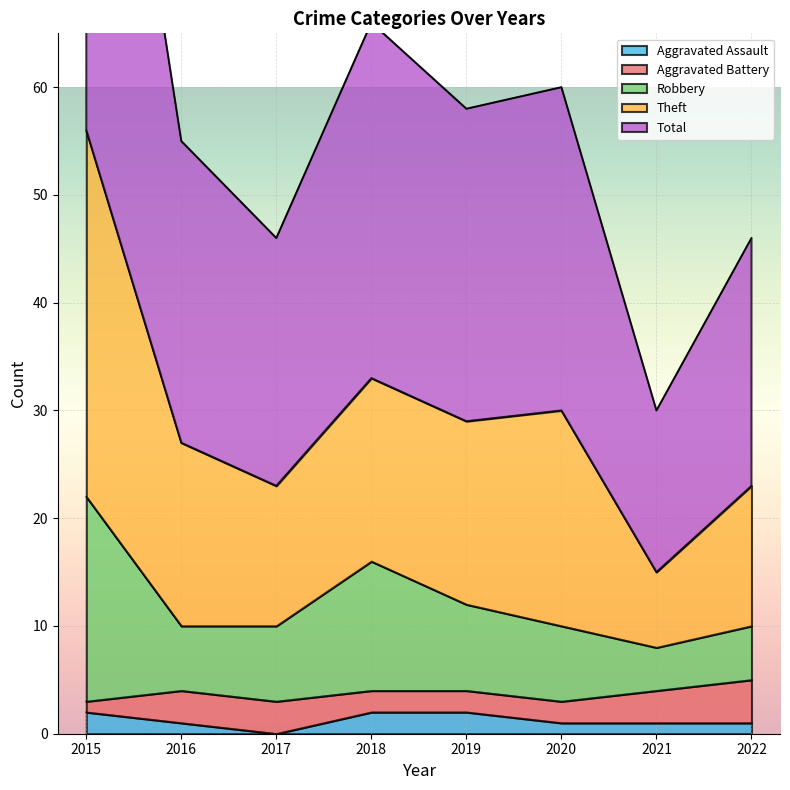

How many interior local valleys does the Aggravated Assault series have?

1